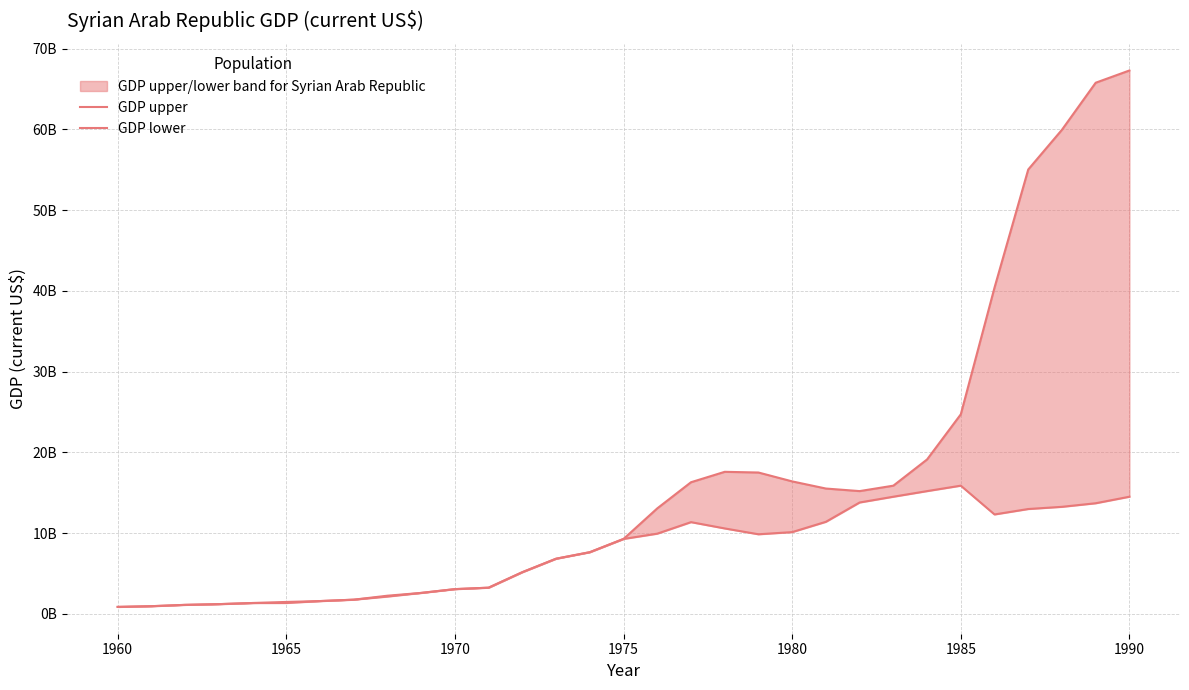

Does the chart display data point markers on the line(s)?

No